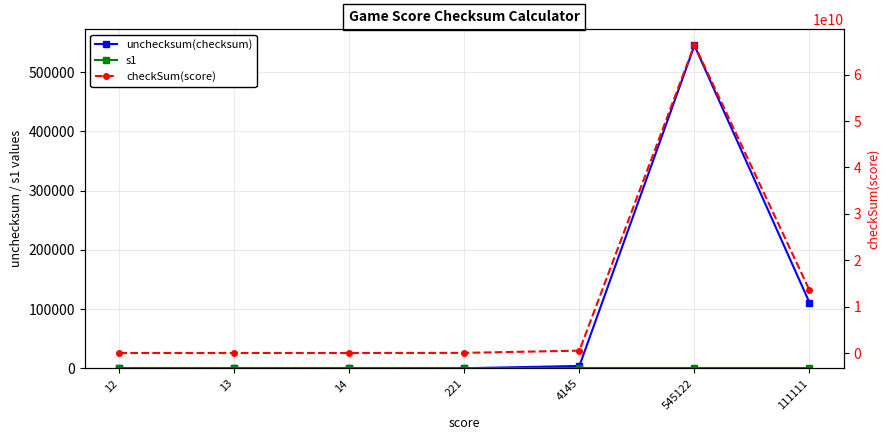

How many categories are shown in the chart?

7